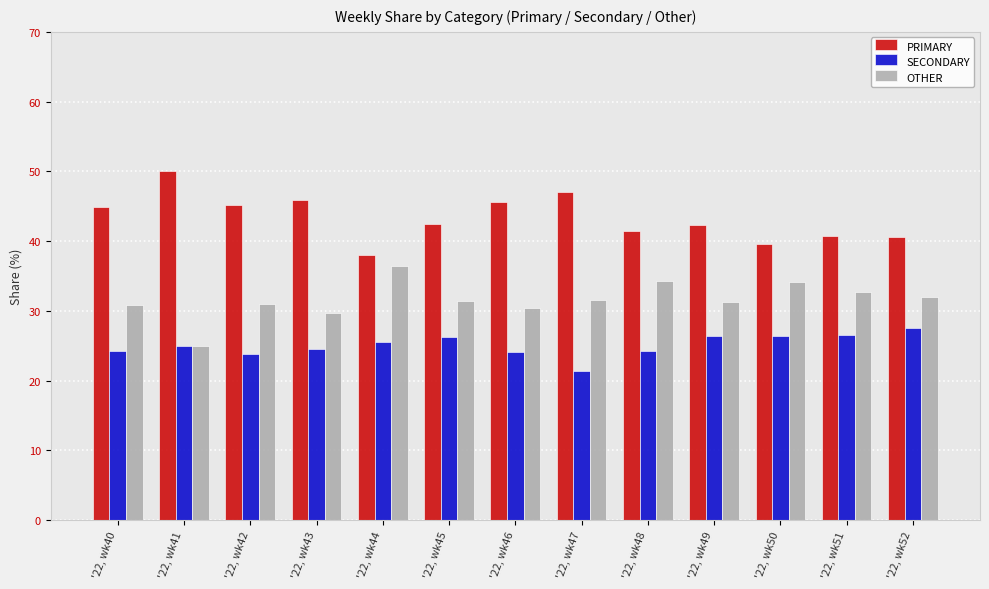

What is the value of the SECONDARY bar at the 7th from the left?

24.1